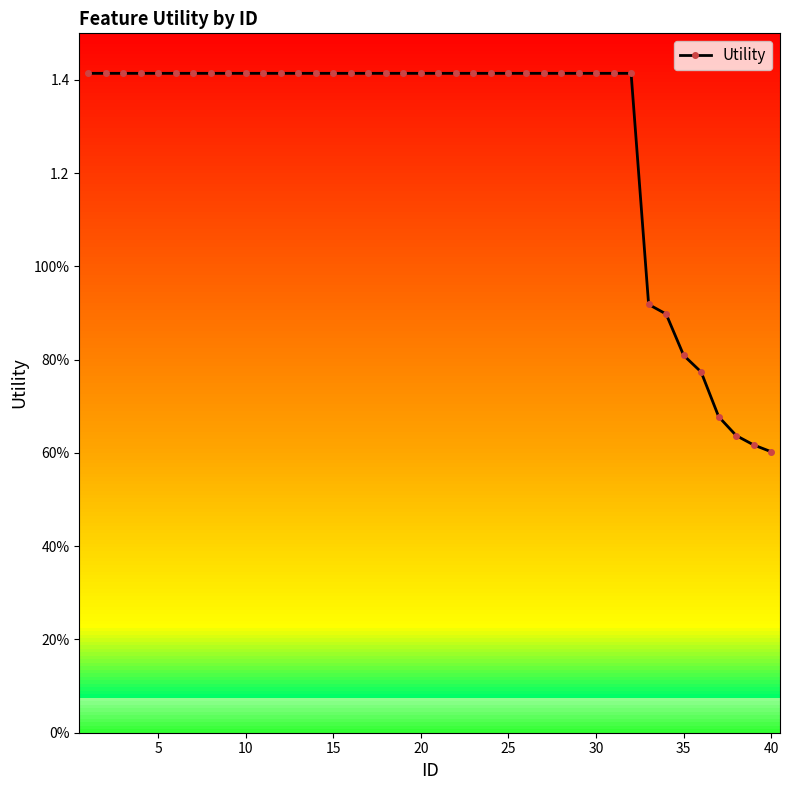

True or false: the data shows 0.2 at 38.

False